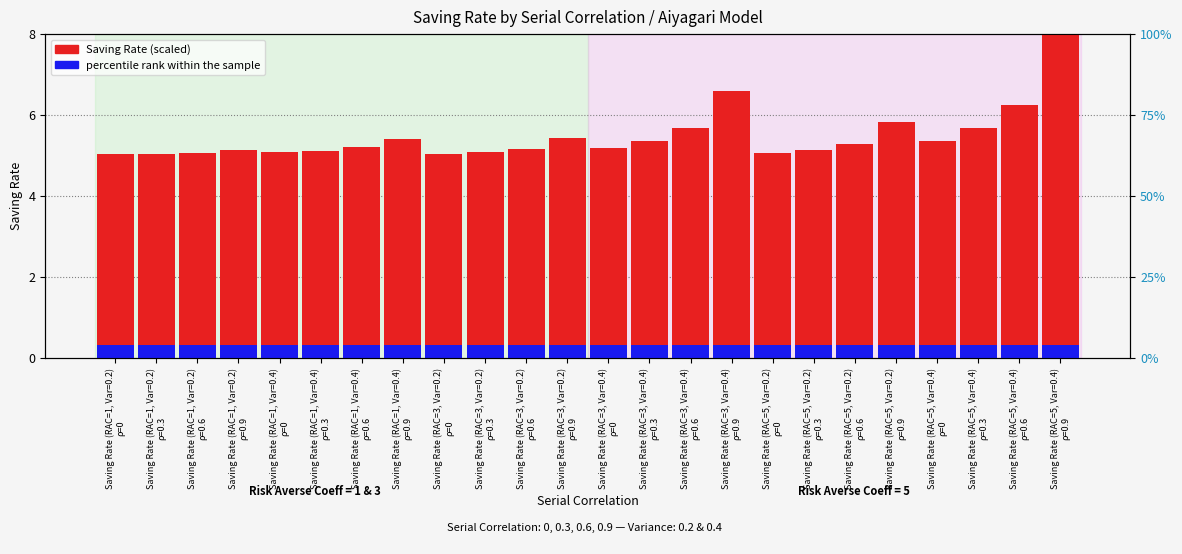

Which series has the largest range (max minus min)?

Saving Rate (scaled)